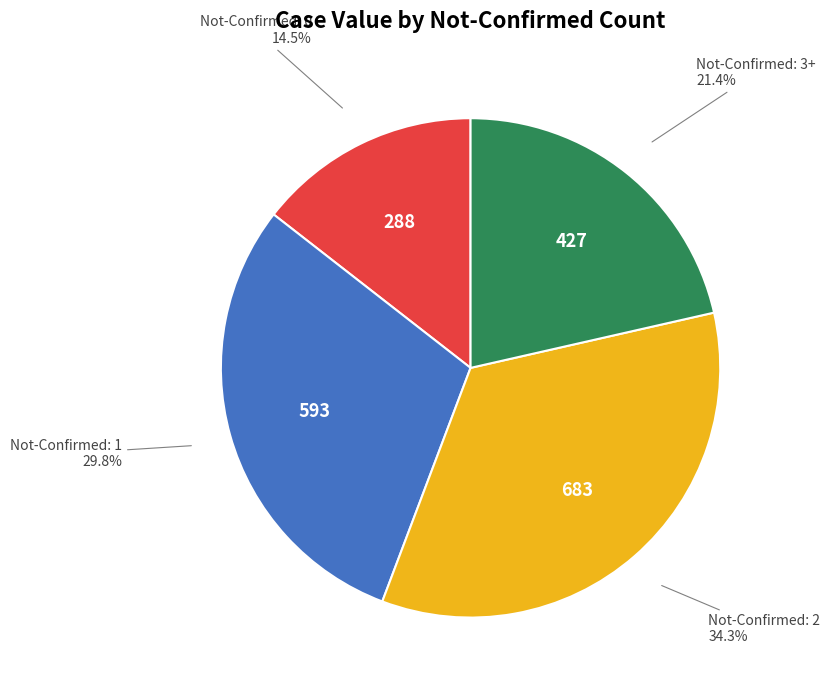

Is there any slice that represents more than half of the pie?

No